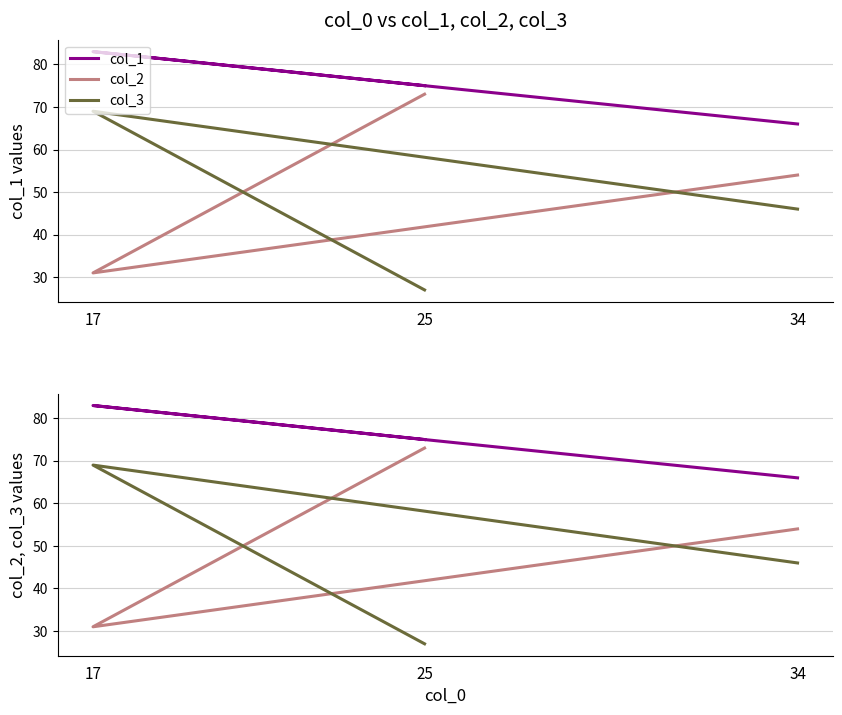

At how many categories does at least one series exceed 38?

3